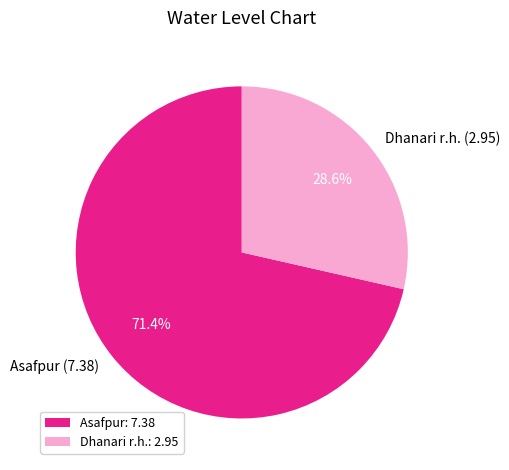

Combined, do Dhanari r.h. and Asafpur account for over 50%?

Yes